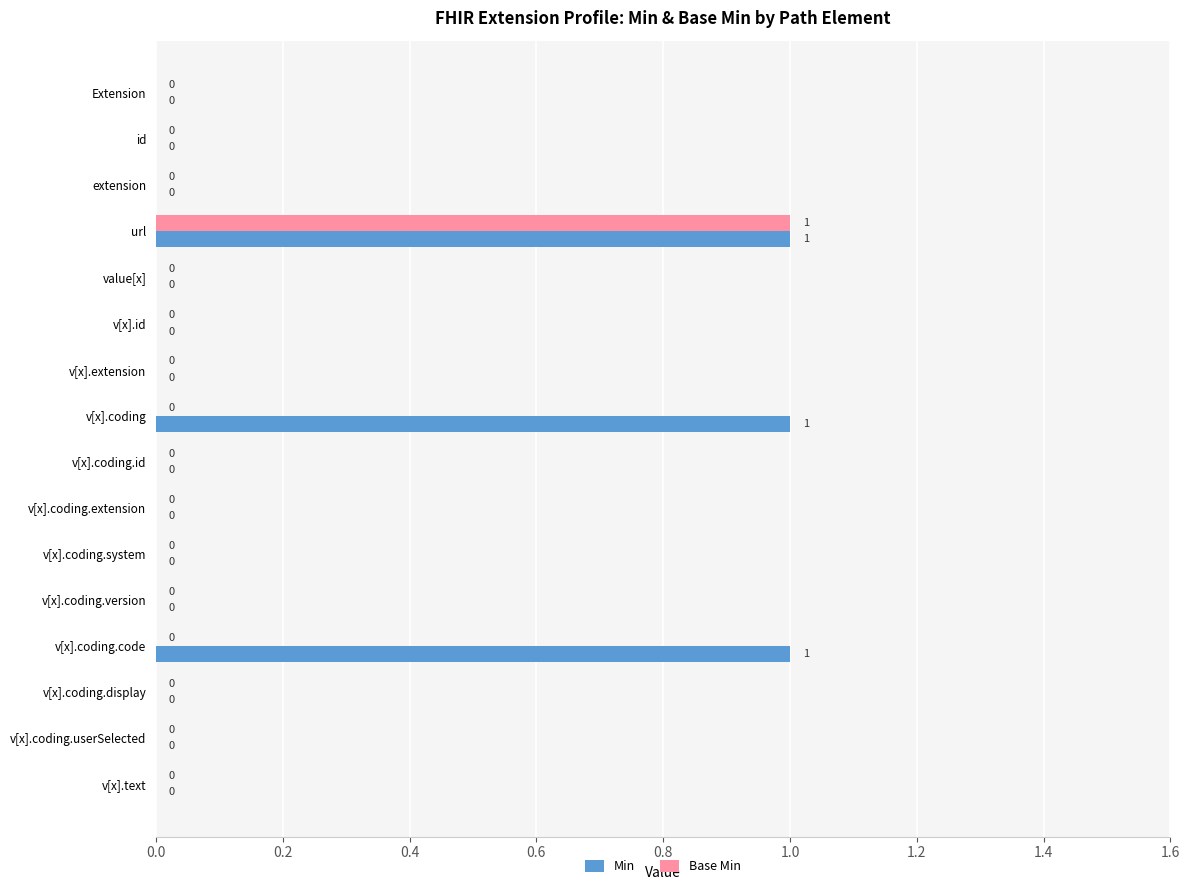

How many Base Min values are between 0 and 1?

16